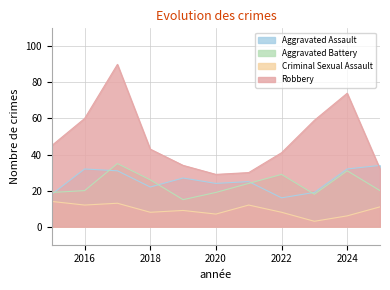

The value of Aggravated Assault at 2019 is 27. True or false?

True